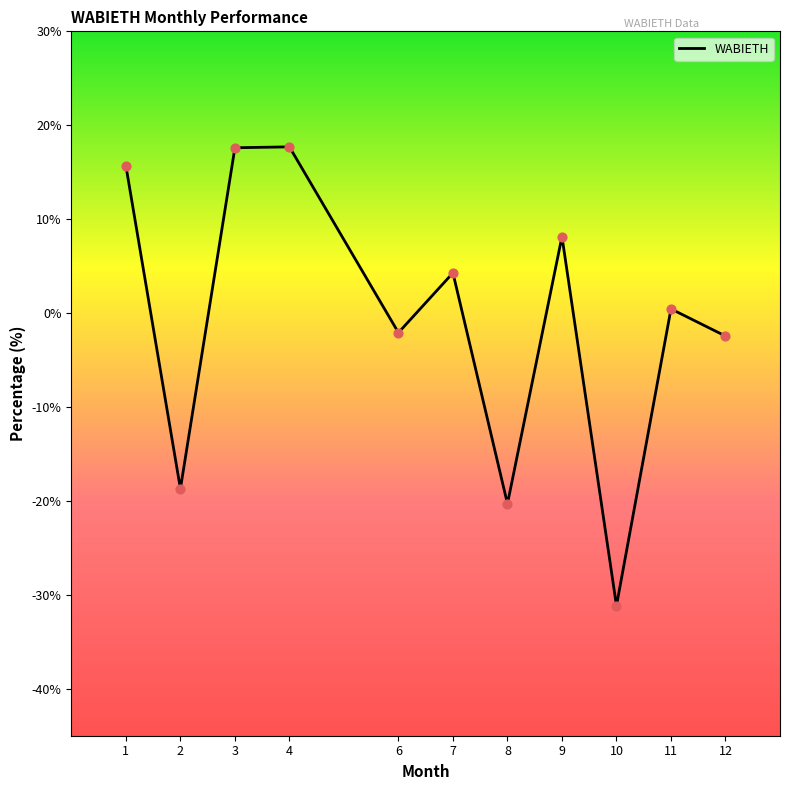

Between 10 and 11, which is larger?

11